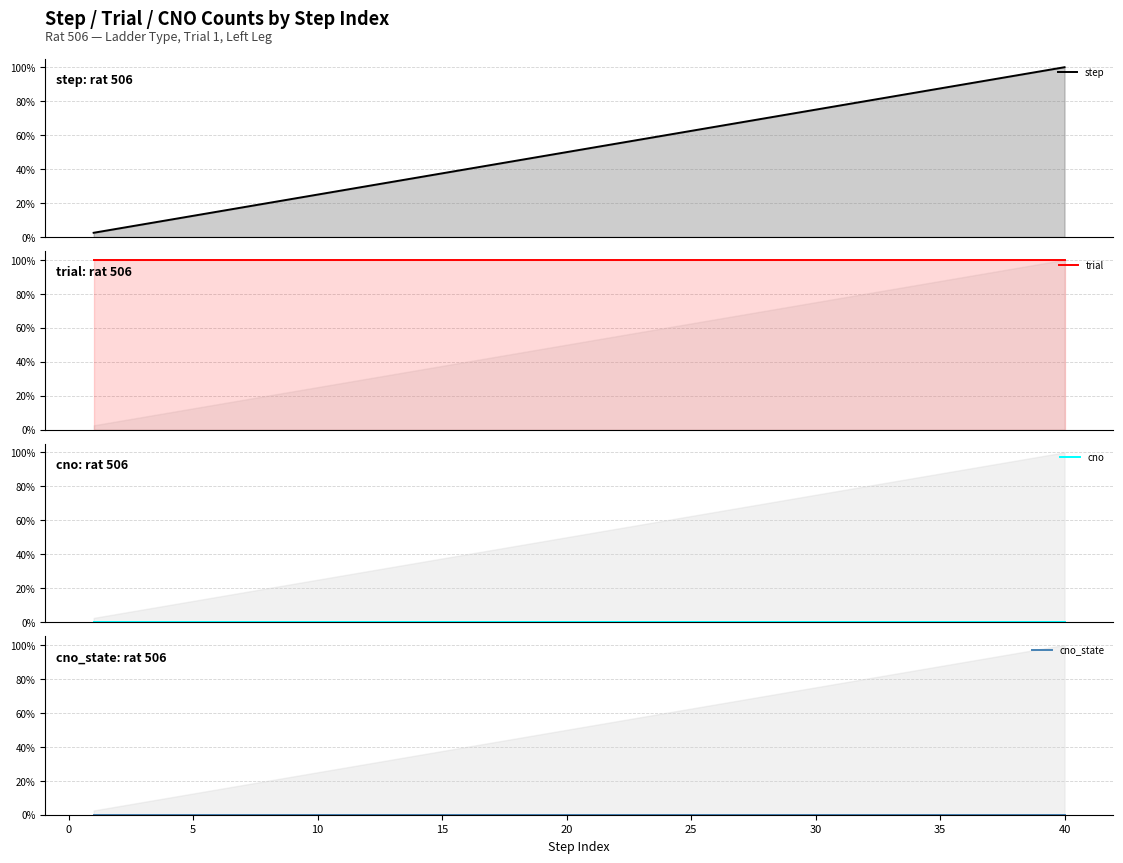

What are all the series names shown in the legend?

step, trial, cno, cno_state